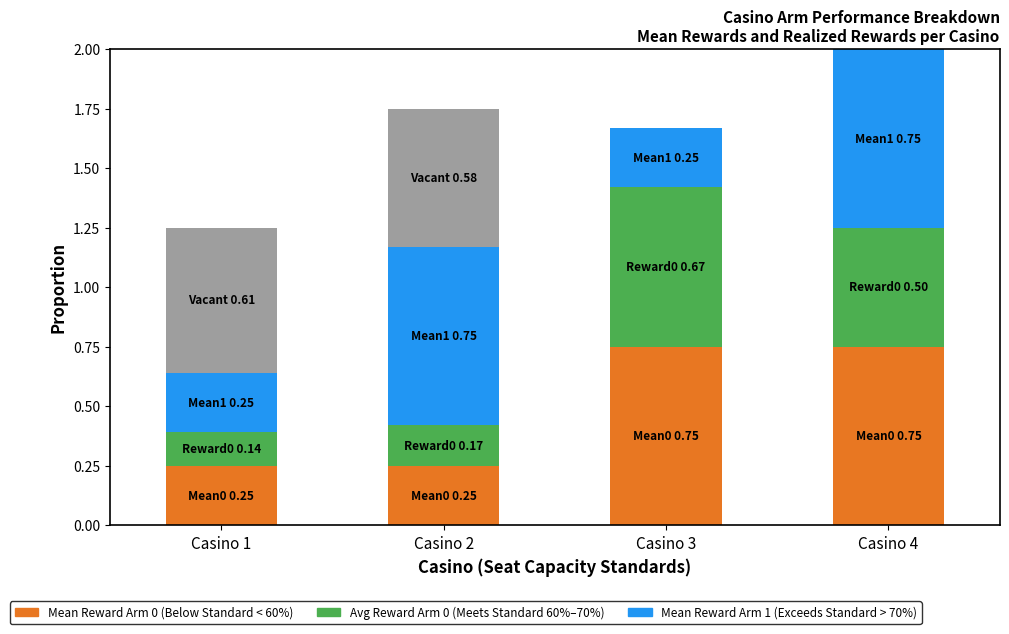

What is the total value across all series at Casino 4?

2.0